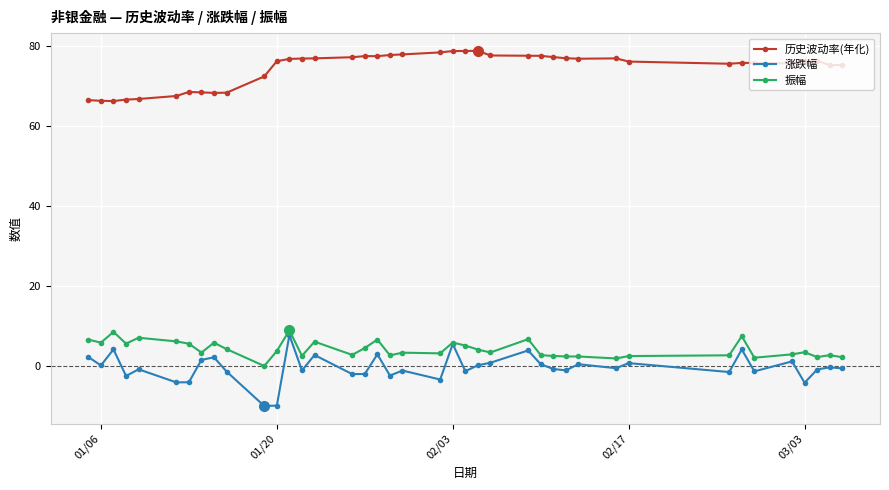

True or false: 历史波动率(年化) has more than 0 interior local peaks.

True